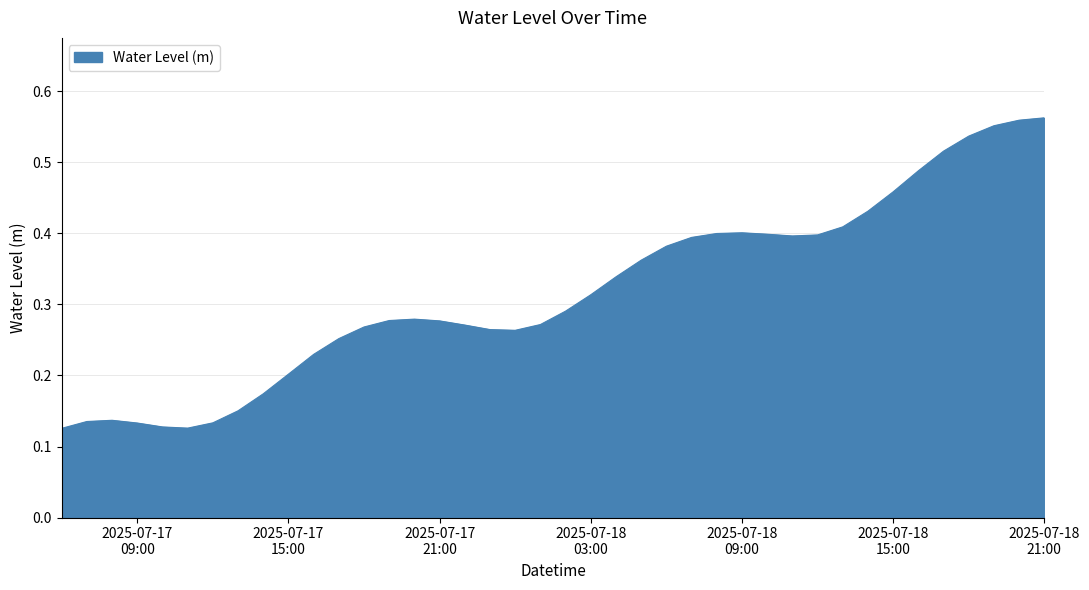

Reading left to right, list all the values displayed in this chart.

0.1	0.1	0.1	0.1	0.1	0.1	0.1	0.2	0.2	0.2	0.2	0.3	0.3	0.3	0.3	0.3	0.3	0.3	0.3	0.3	0.3	0.3	0.3	0.4	0.4	0.4	0.4	0.4	0.4	0.4	0.4	0.4	0.4	0.5	0.5	0.5	0.5	0.6	0.6	0.6